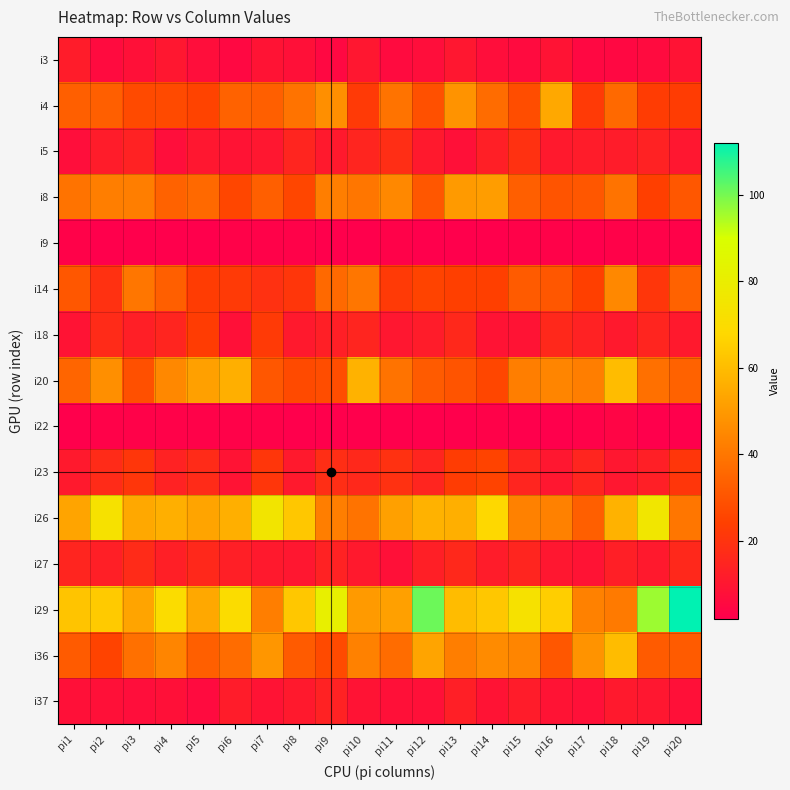

Which series has the widest spread of values?

i29